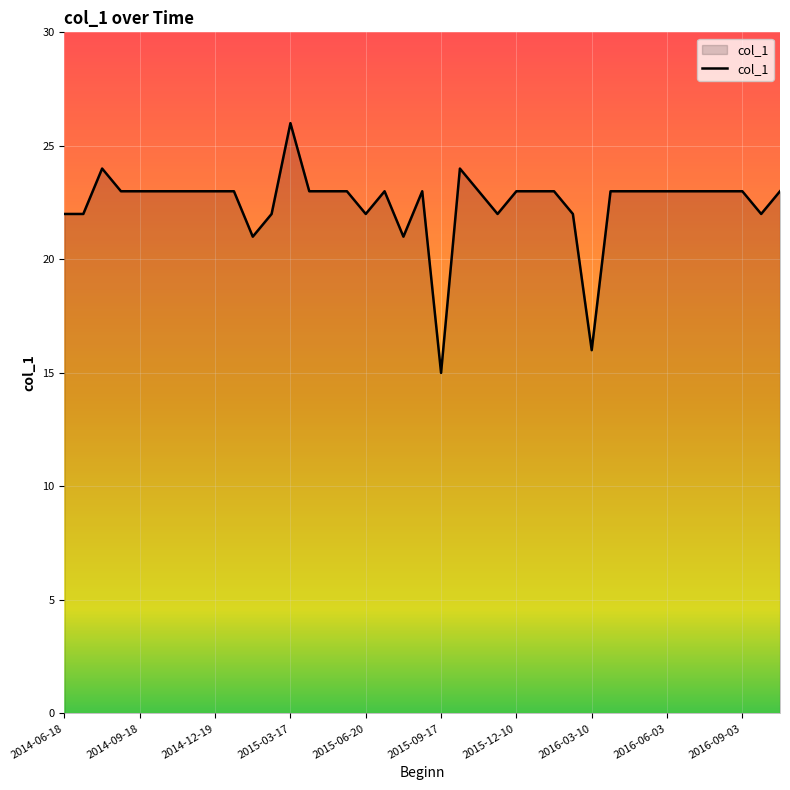

What is the maximum value shown in the chart?

26